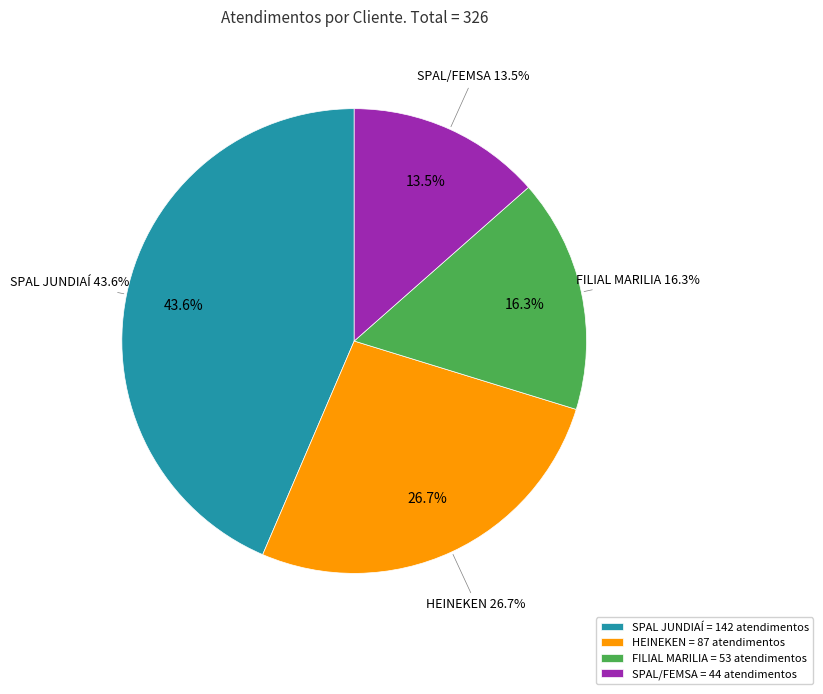

Between FILIAL MARILIA and HEINEKEN, which is larger?

HEINEKEN